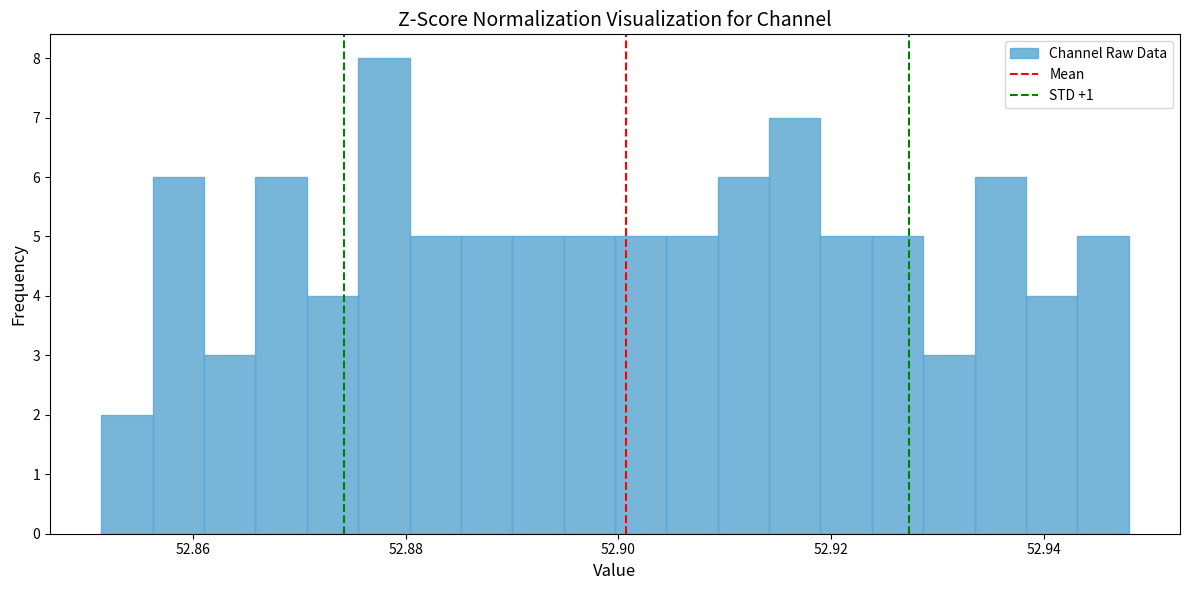

Around what value on the x-axis is the tallest bar? Give the approximate position of its centre, as read against the axis.

52.878